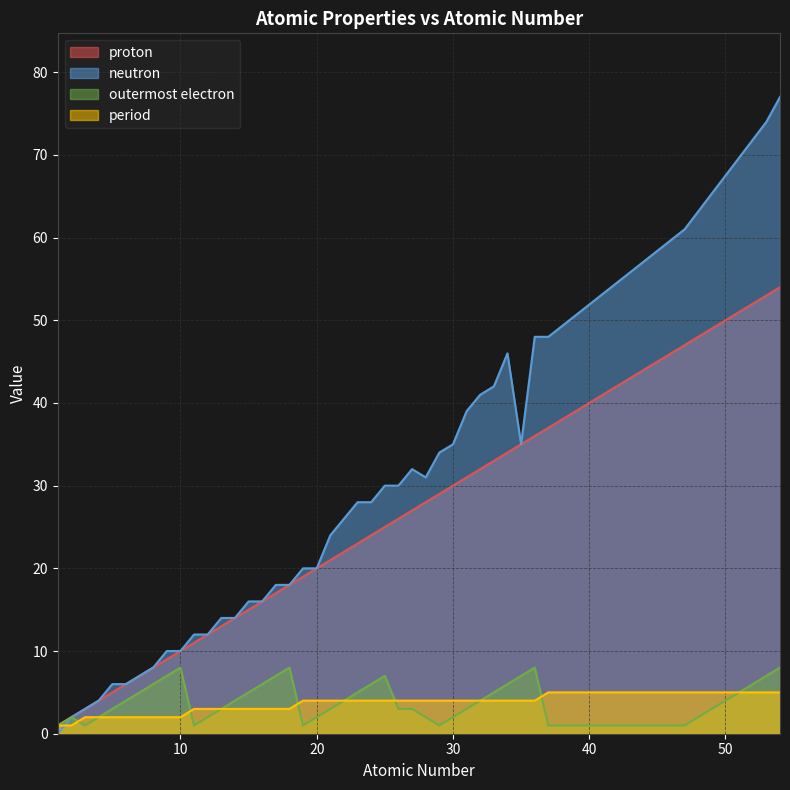

True or false: neutron and proton cross at least once.

False